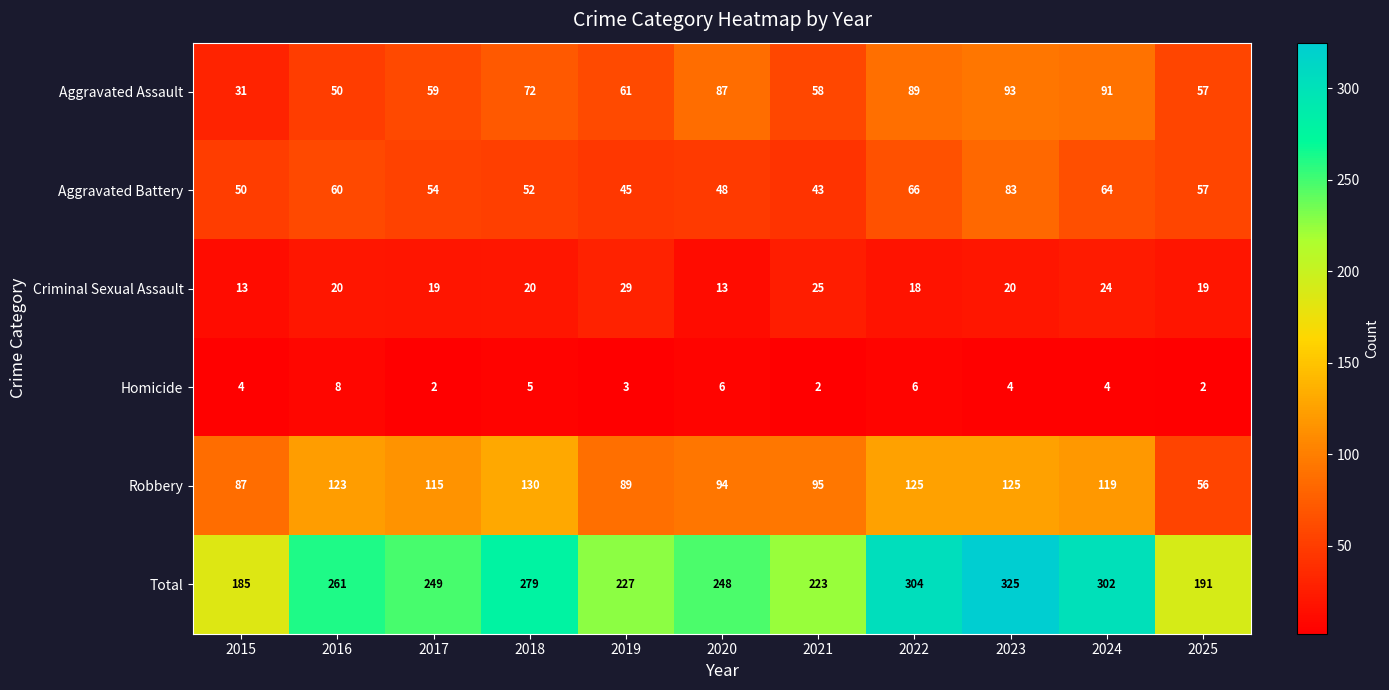

What is the average value of the Total series?

254